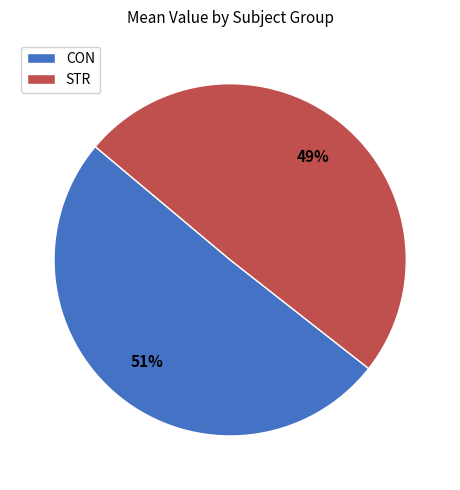

To the nearest percent, what is the combined percentage of STR and CON?

100%